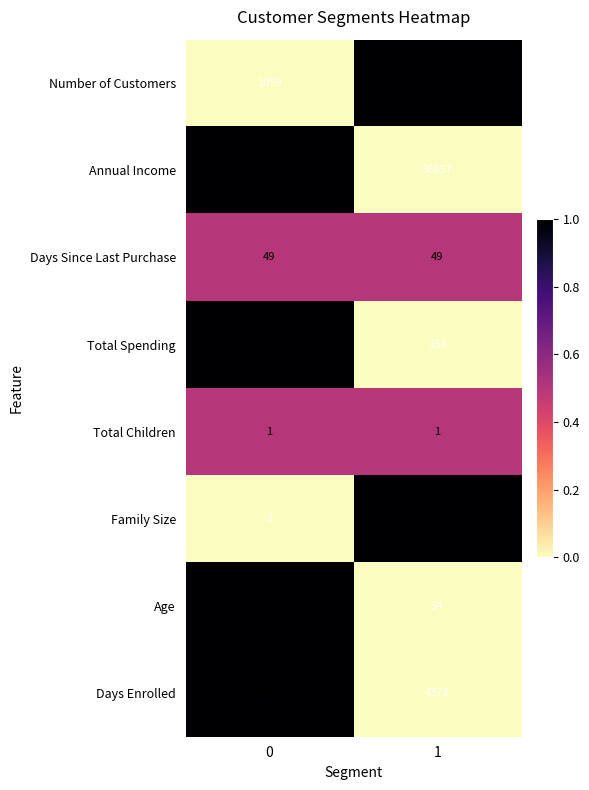

What is the total value across all series at 0?

75409